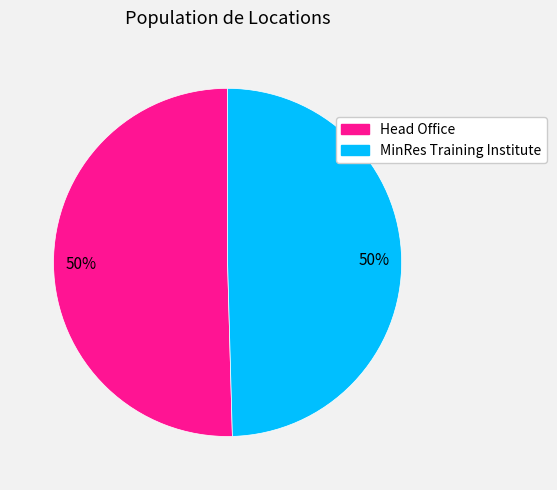

To the nearest percent, what is the average slice percentage?

50%